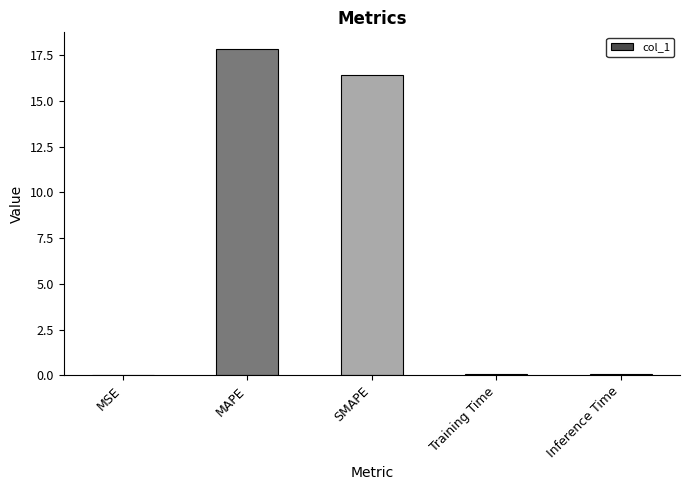

How many distinct data groups are displayed?

1